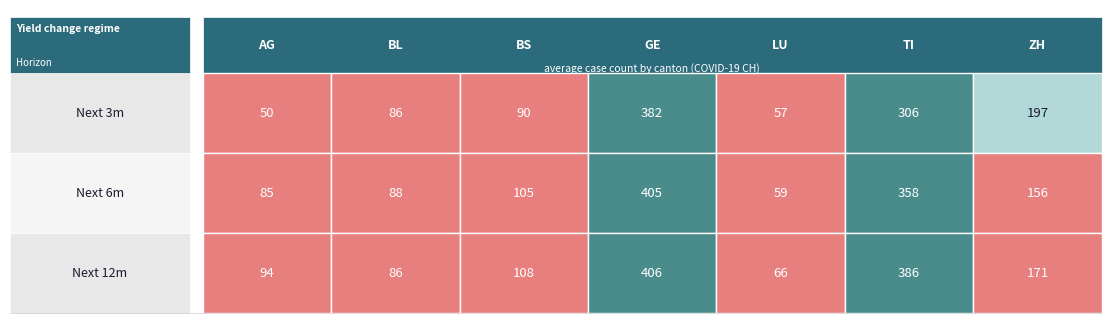

What is the average value of the TI series?

350